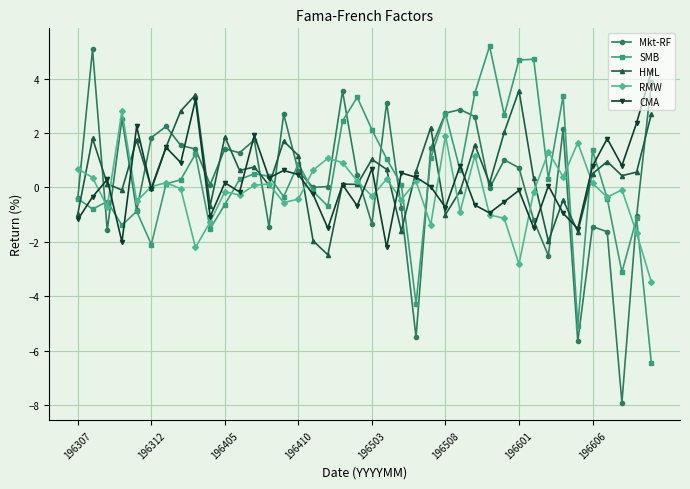

What is the lowest value of the Mkt-RF series?

-7.9